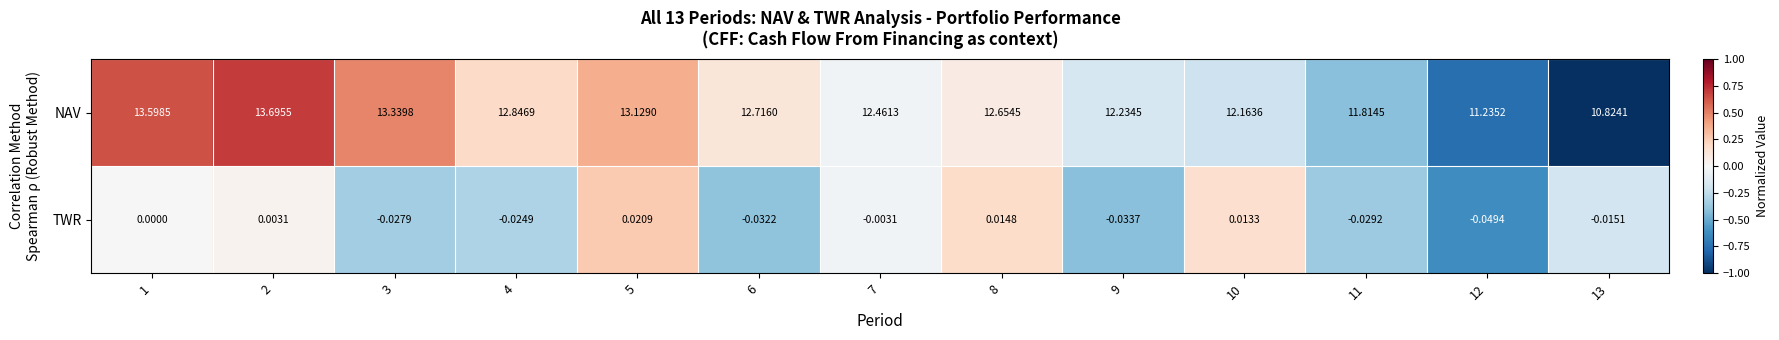

What is the total value across all series at 3?

13.3